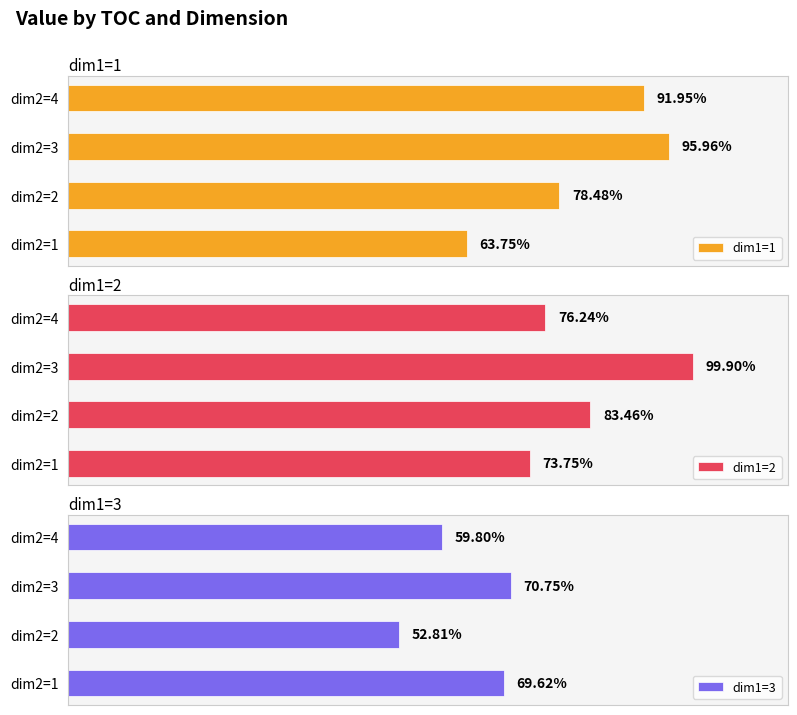

Reading right to left, transcribe all the data shown in this chart.

dim1=1: 0.9	1.0	0.8	0.6
dim1=2: 0.8	1.0	0.8	0.7
dim1=3: 0.6	0.7	0.5	0.7